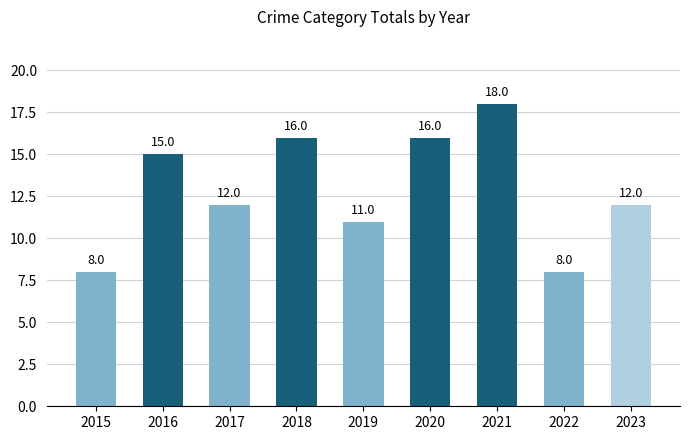

Which category has the highest value across all series?

2021